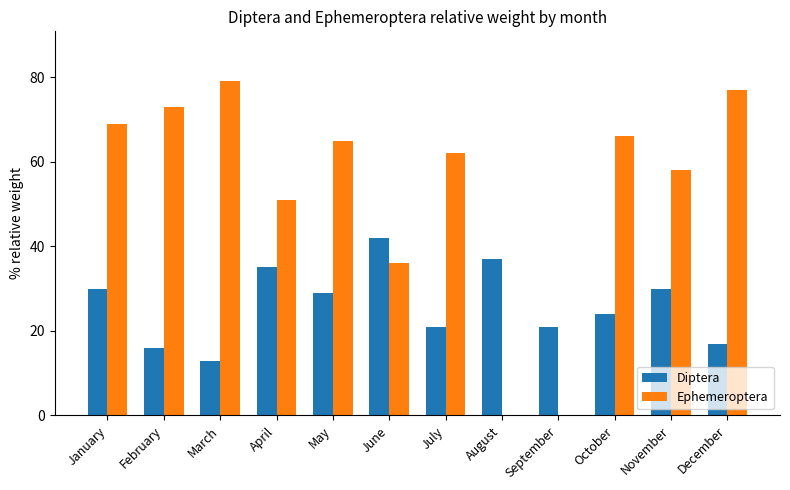

What is the sum of all Diptera values?

315